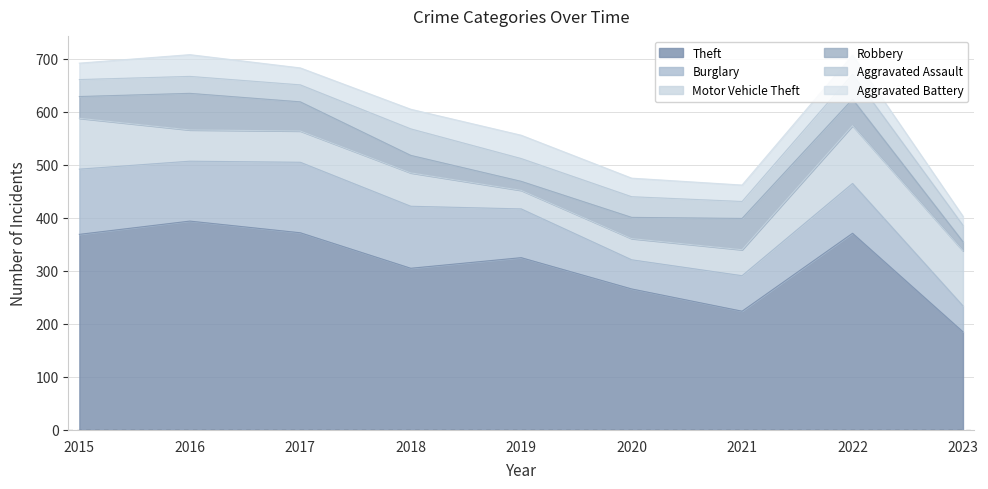

Rank the categories by Aggravated Assault value from lowest to highest.

2023, 2015, 2016, 2017, 2021, 2020, 2019, 2022, 2018